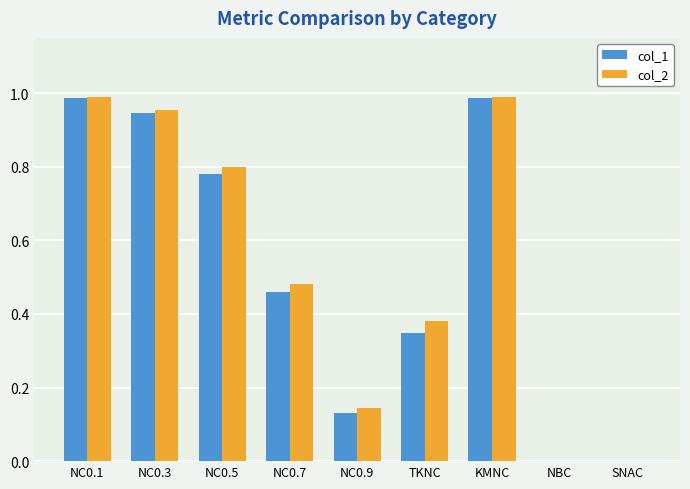

Count the number of data series in this chart.

2